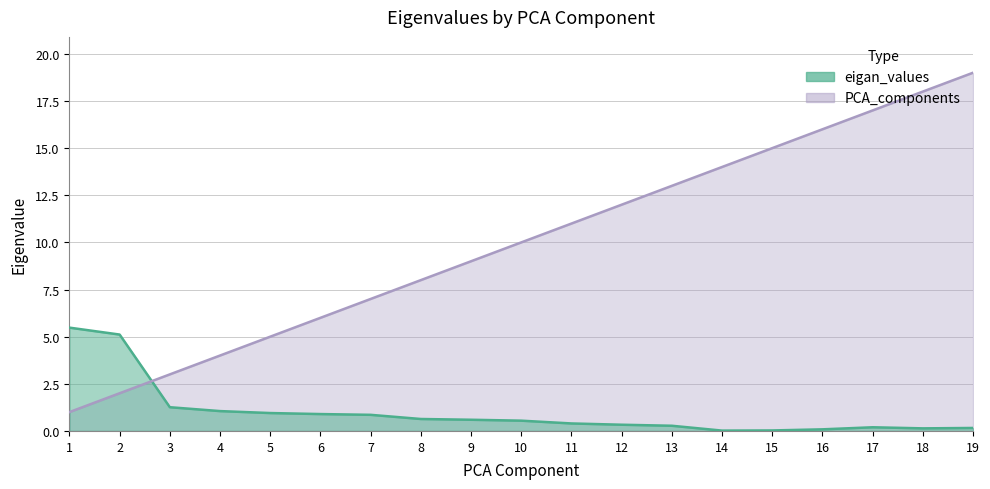

What are all the series names shown in the legend?

eigan_values, PCA_components